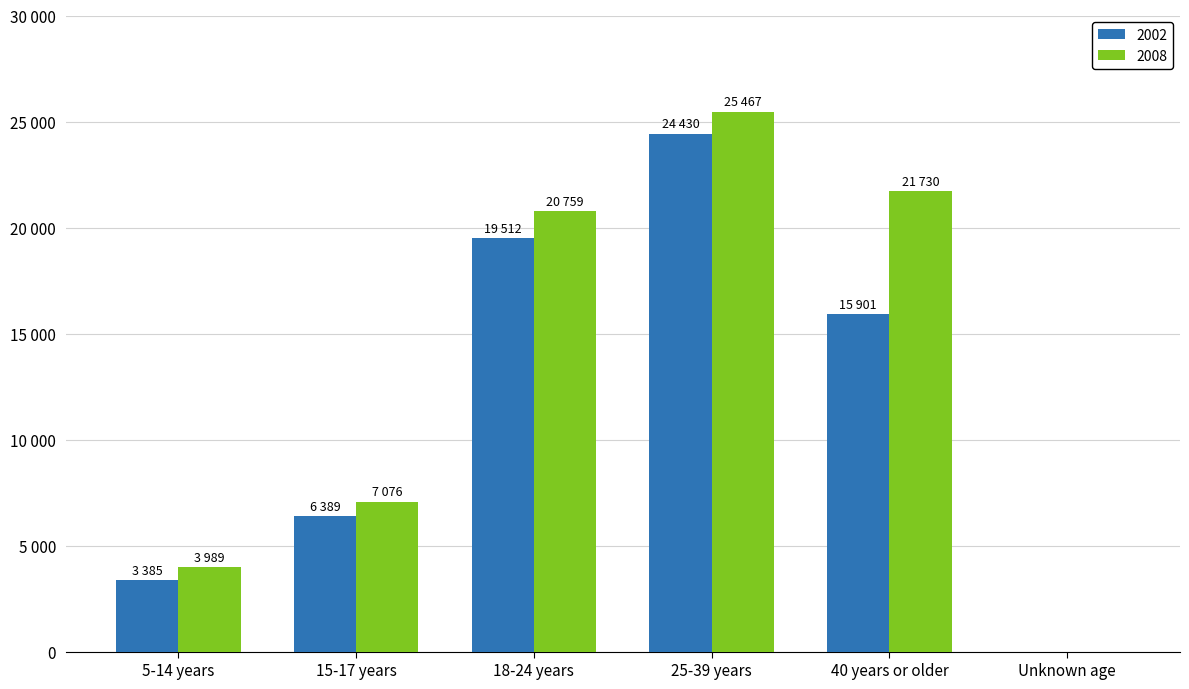

What is the label of the 3rd bar from the right?

25-39 years